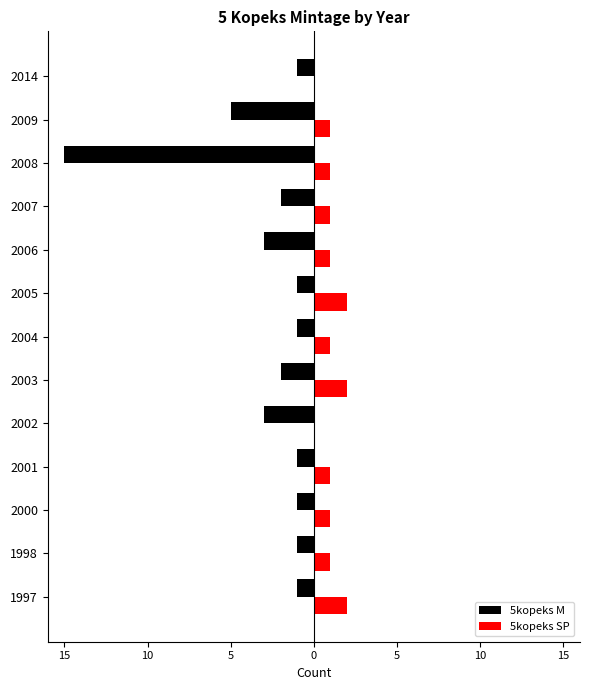

What are all the series names shown in the legend?

5kopeks M, 5kopeks SP